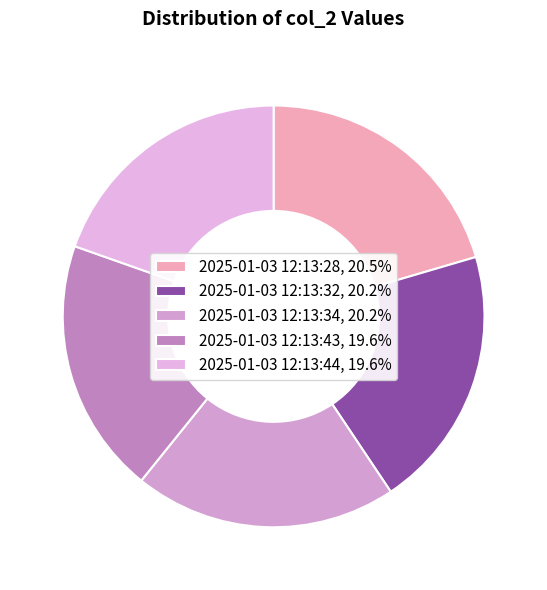

Approximately how many times larger is the value at 2025-01-03 12:13:28 compared to 2025-01-03 12:13:34?

1.0